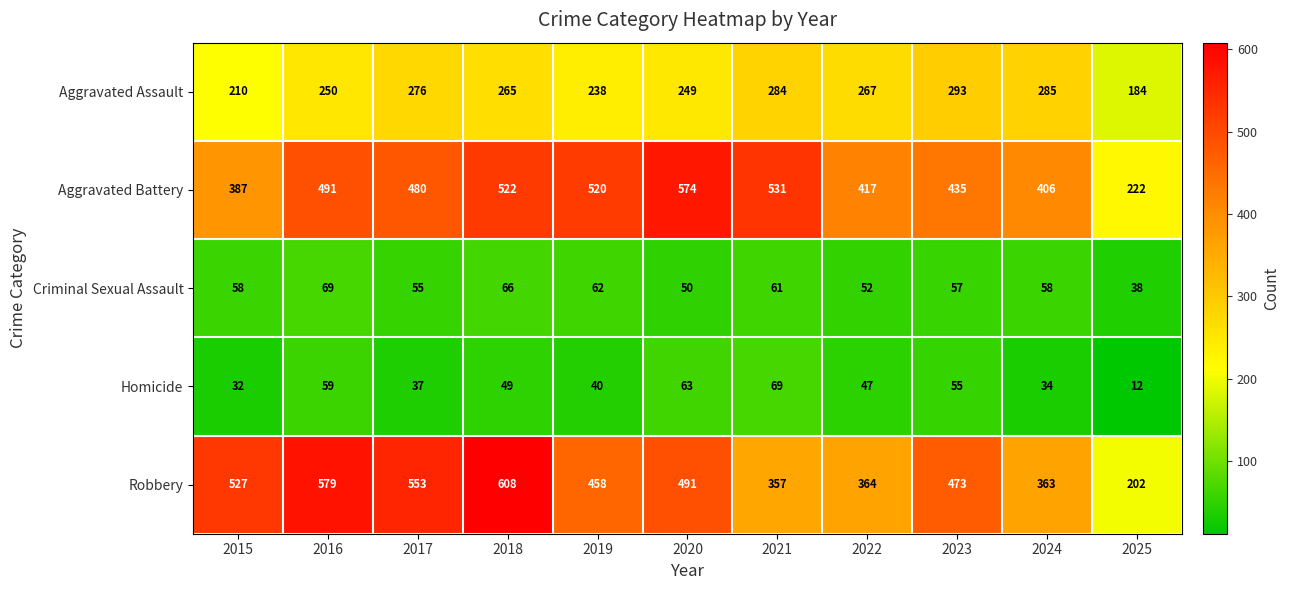

What is the difference between the highest and lowest values at 2020?

524